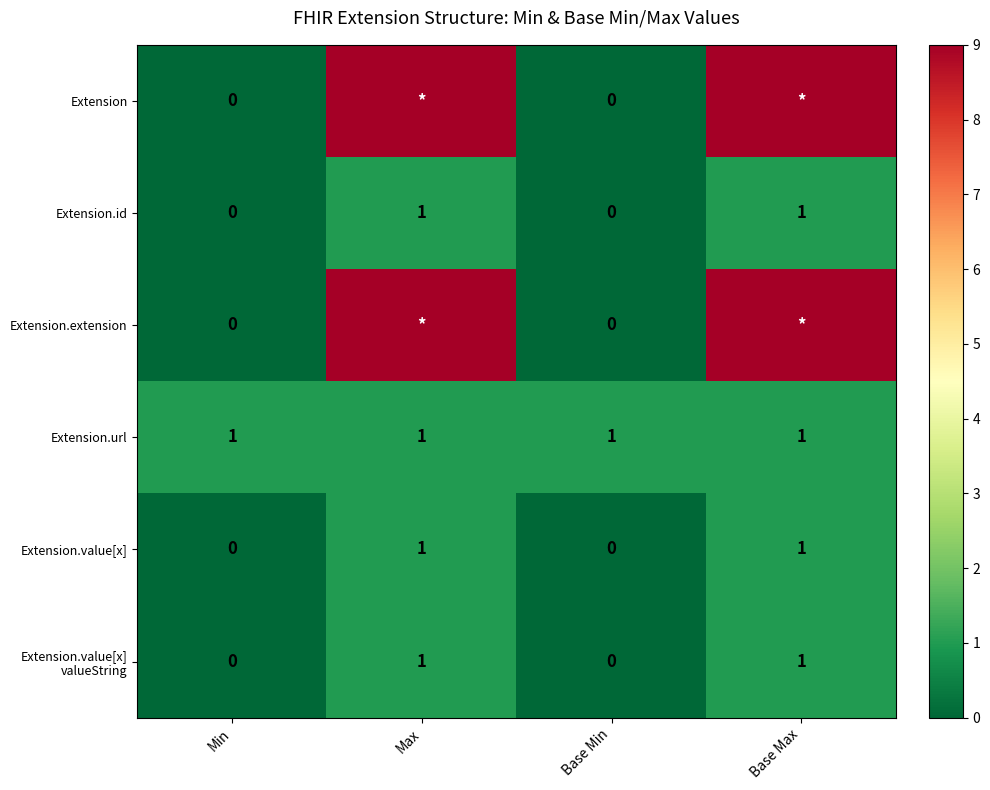

What is the total value across all series at Min?

1